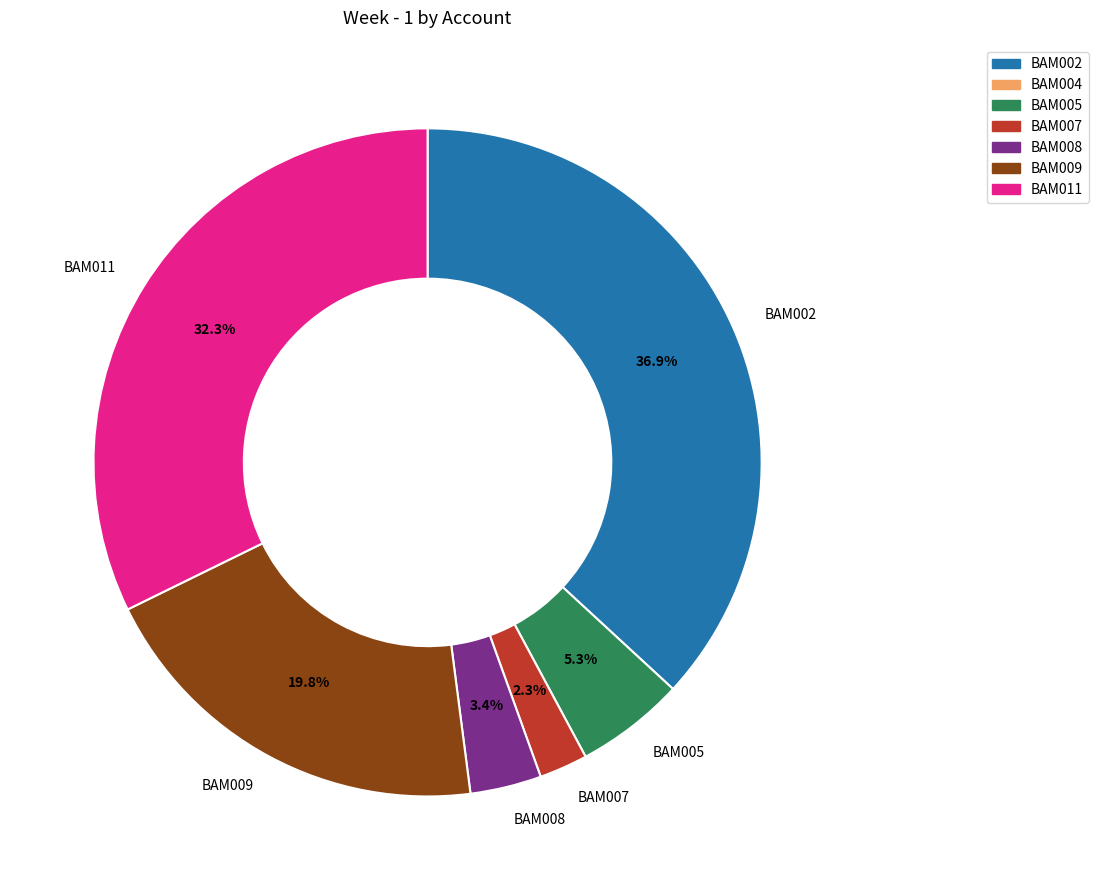

Combined, what portion of the pie is BAM007 and BAM009?

22.1%